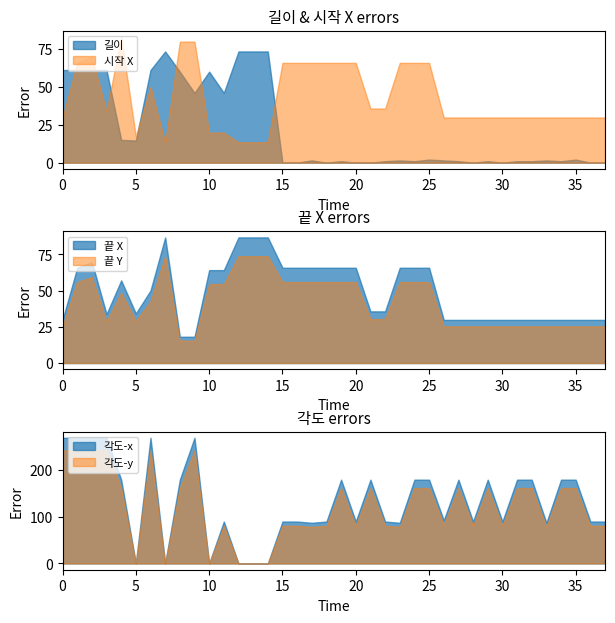

How many times do 시작 X and 길이 cross each other?

7